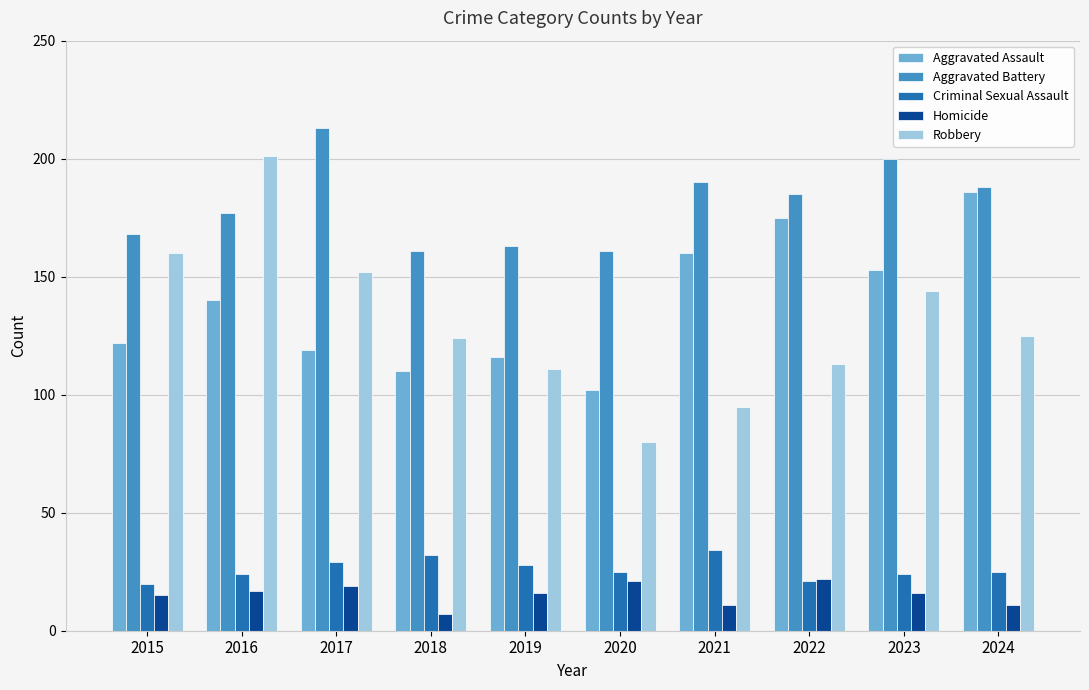

What is the sum of all Aggravated Assault values?

1383